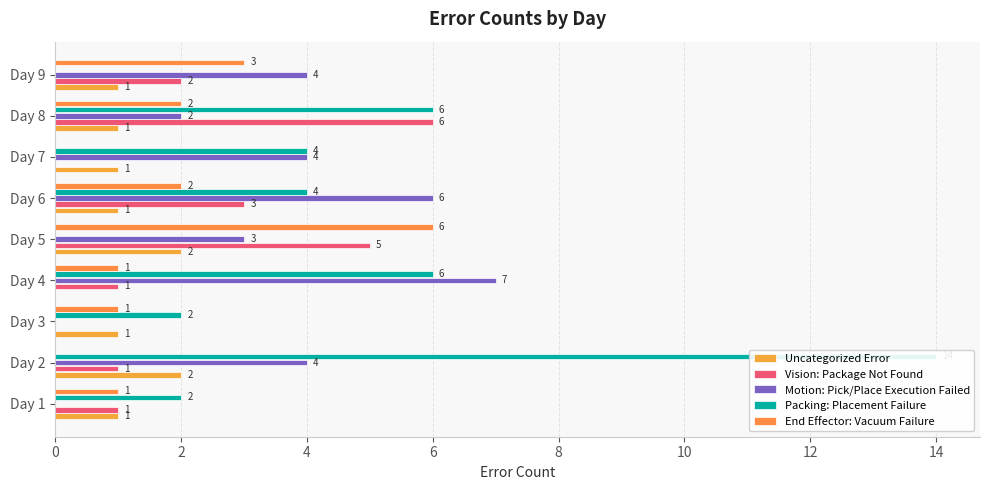

Is it true that Motion: Pick/Place Execution Failed equals 2 at Day 9?

False